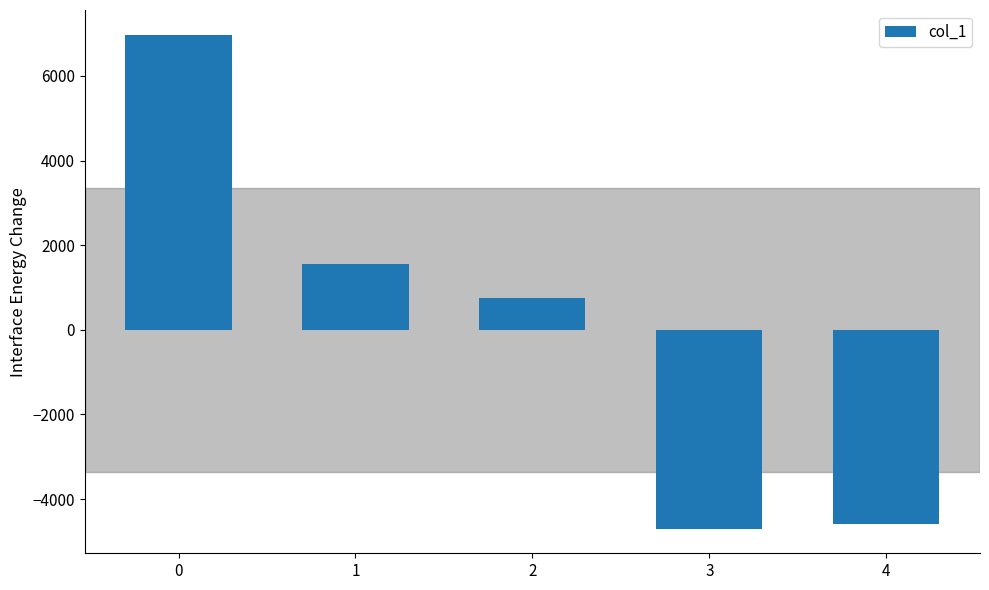

Reading right to left, extract all data points from this chart.

-4598.2	-4696.2	757.8	1561.8	6974.8